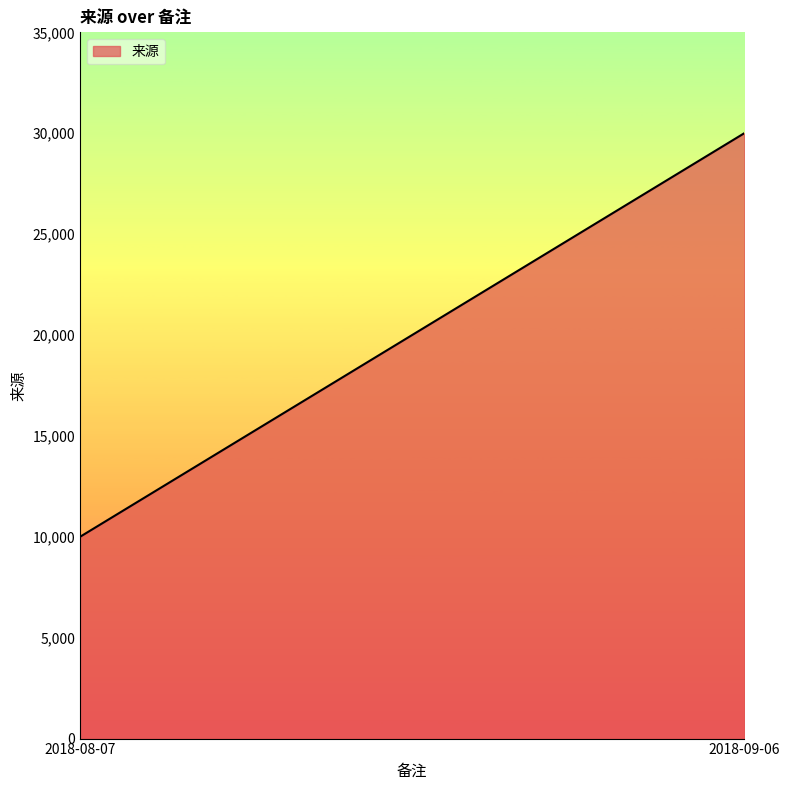

What is the sum of all values?

60000